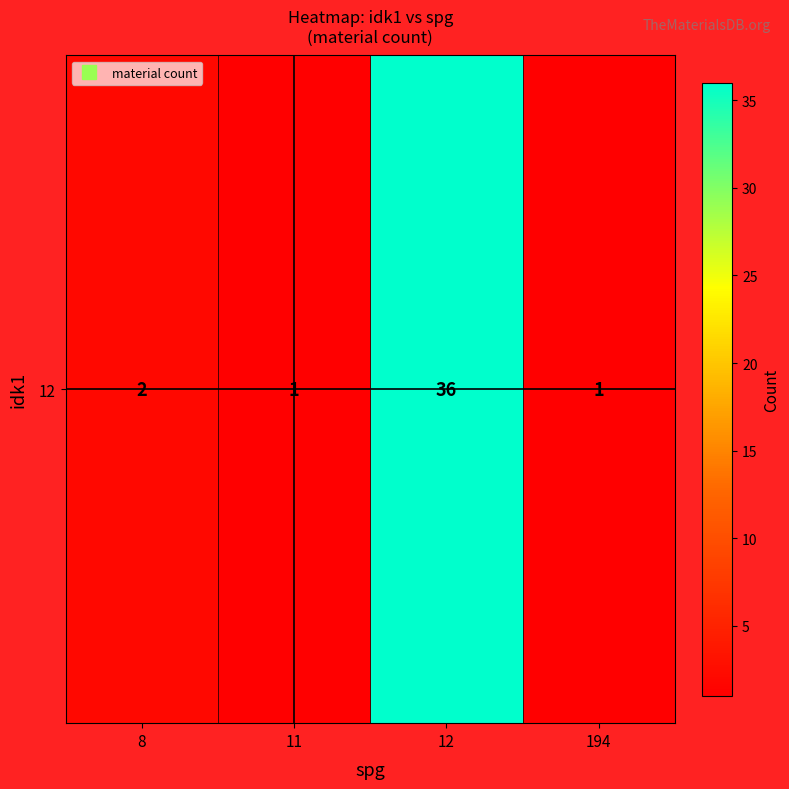

Reading right to left, transcribe all the data shown in this chart.

1	36	1	2